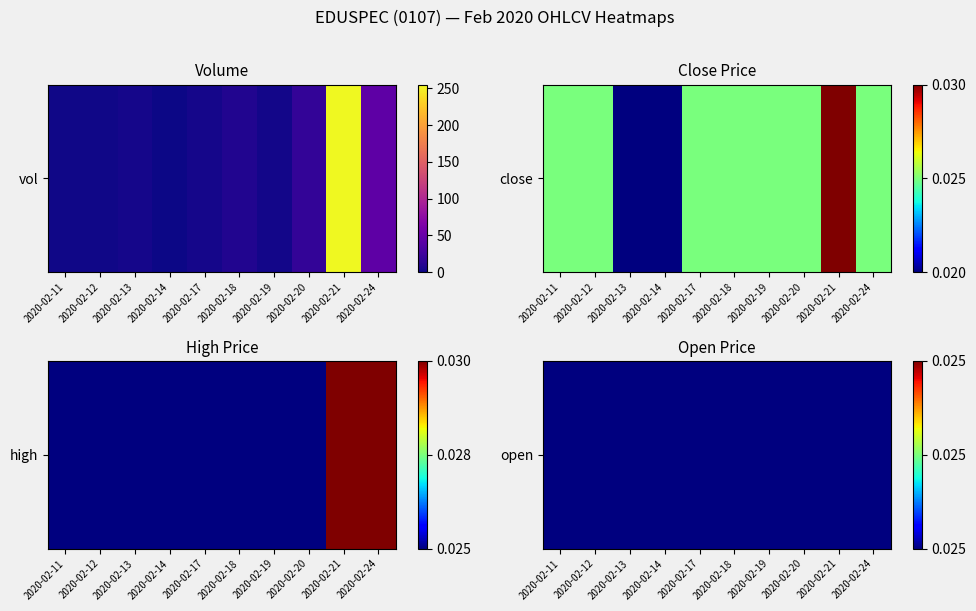

Which category has the highest value in the high series?

2020-02-21